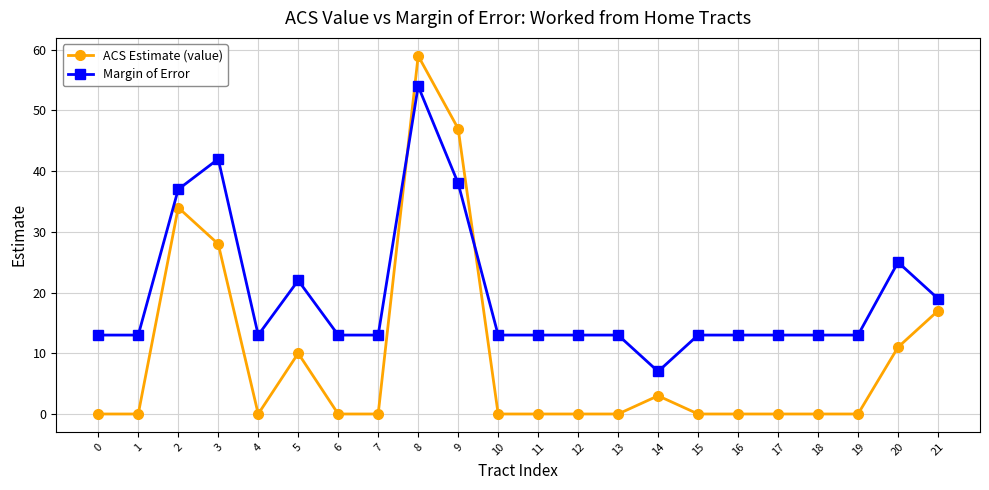

Where is Margin of Error nearest to the value 30?

20